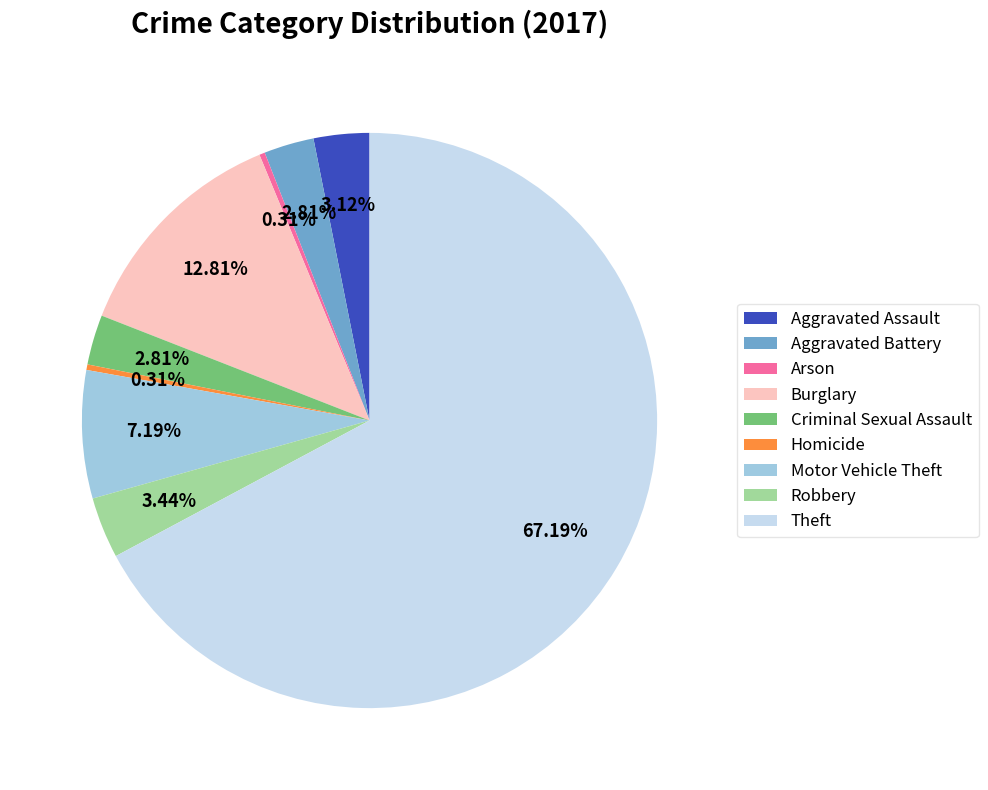

What is the majority slice?

Theft